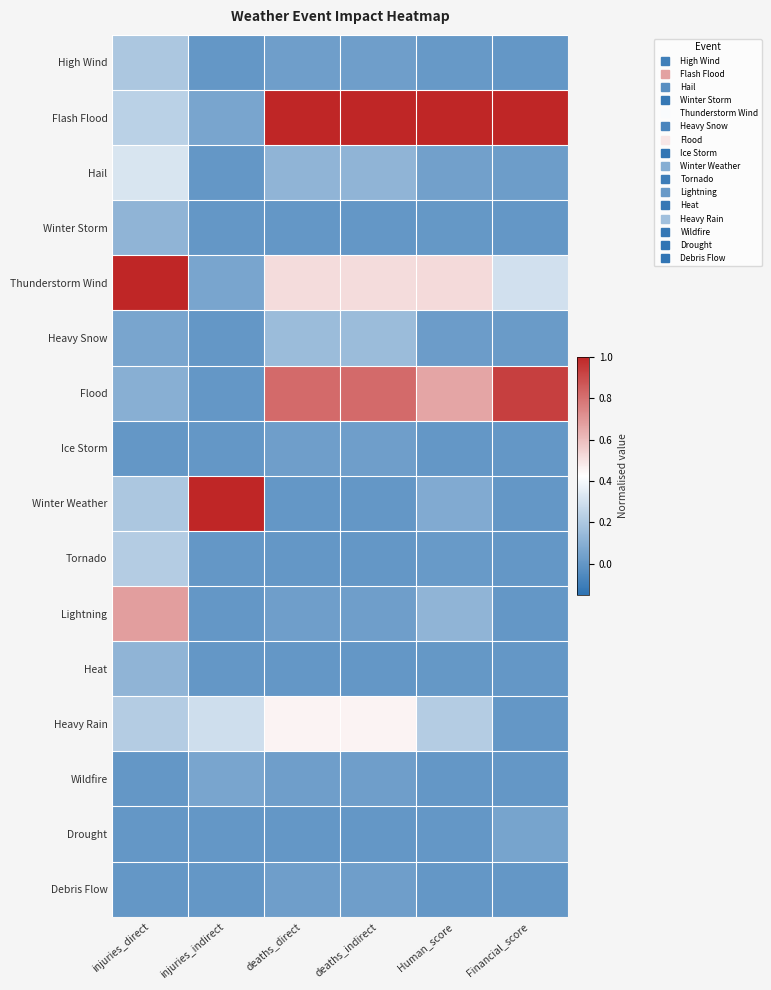

Rank the series at injuries_indirect from highest to lowest value.

Winter Weather, Heavy Rain, Flash Flood, Thunderstorm Wind, Wildfire, High Wind, Hail, Winter Storm, Heavy Snow, Flood, Ice Storm, Tornado, Lightning, Heat, Drought, Debris Flow